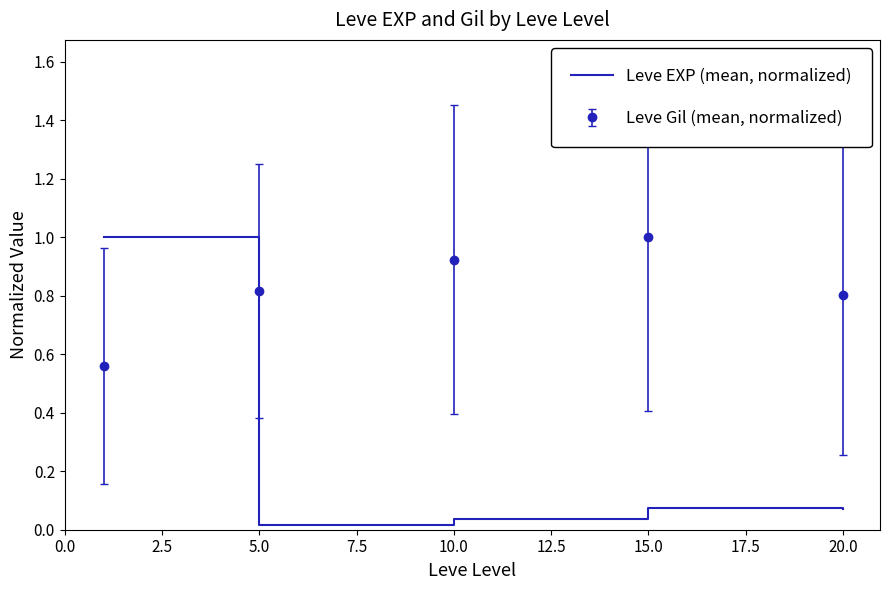

Which series has the largest total across all categories?

Leve Gil (mean, normalized)